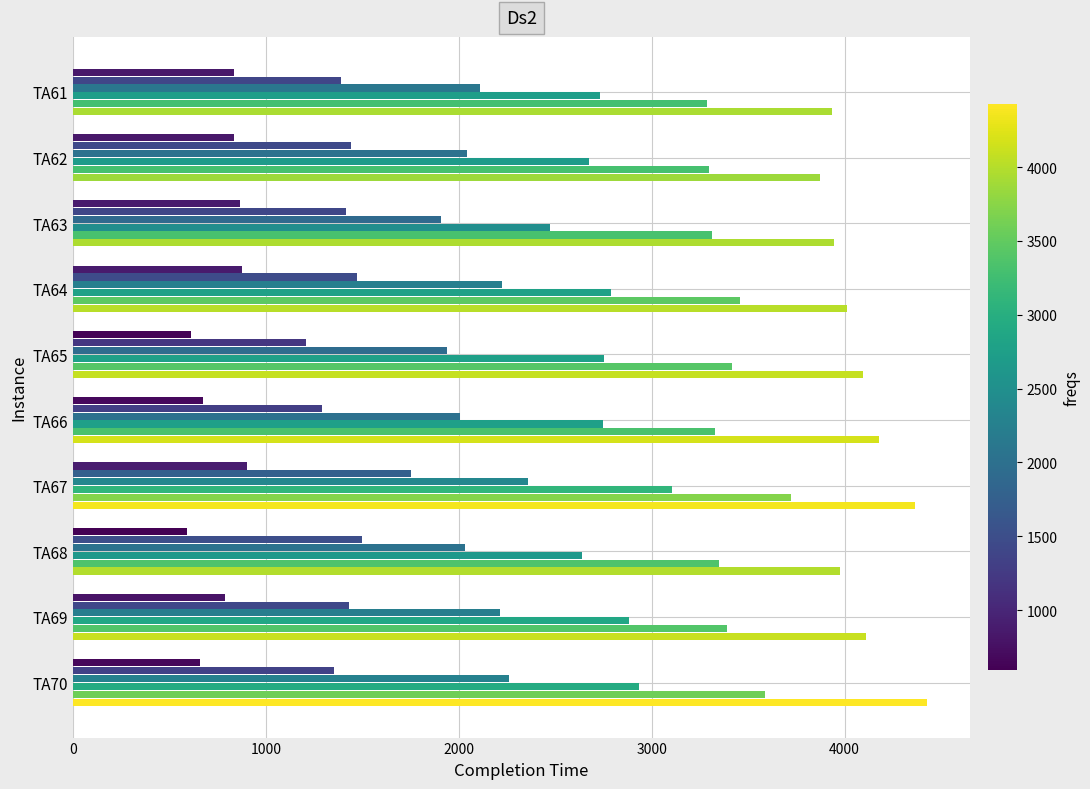

What is the spread (max minus min) of values at TA69?

3321